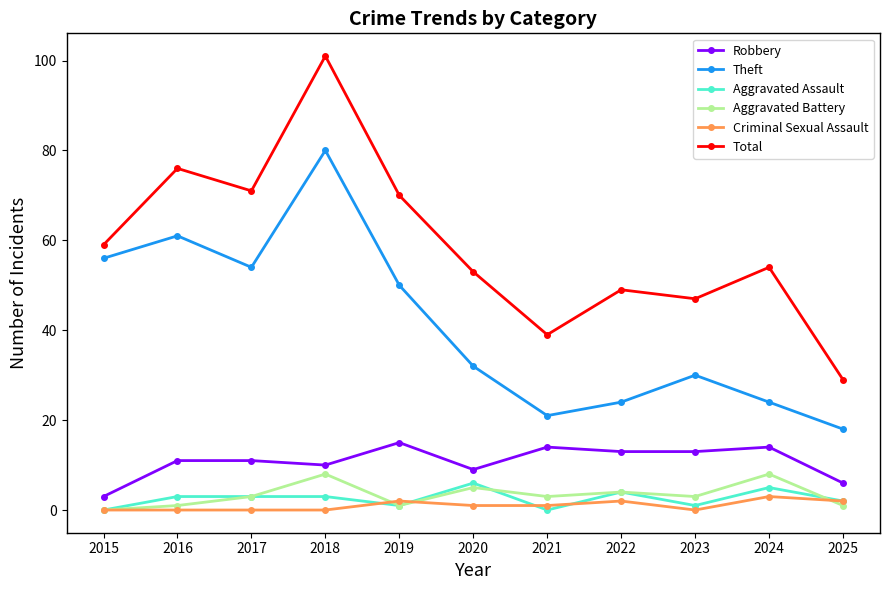

What is the total value across all series at 2017?

142